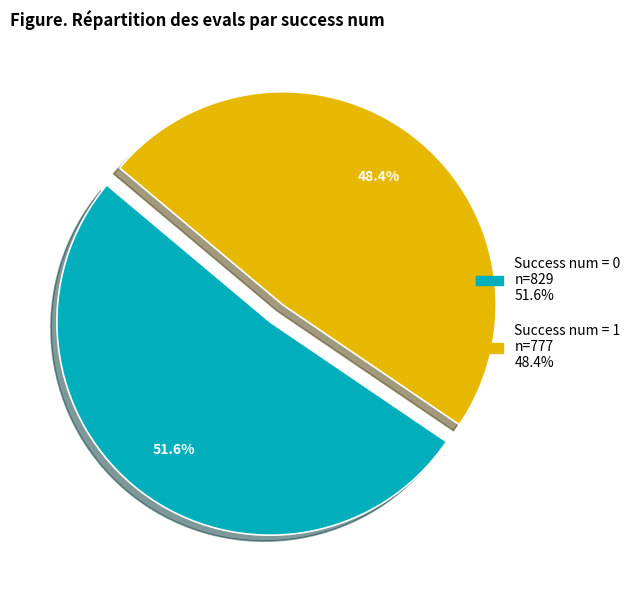

Is there a majority slice in this chart?

Yes